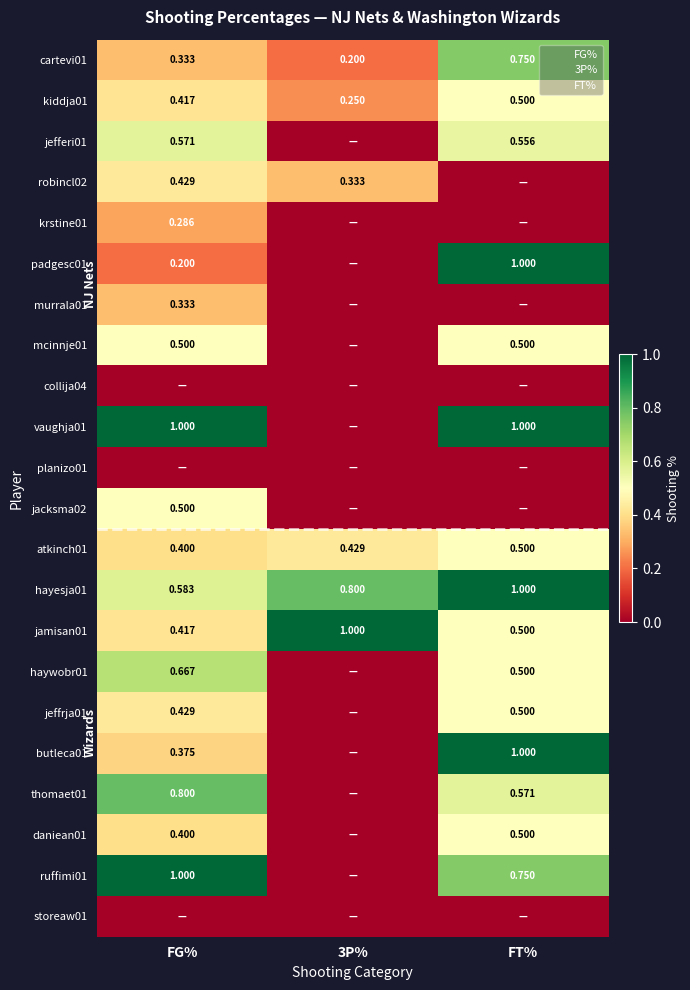

Is it true that jefferi01 equals 0.6 at FG%?

True